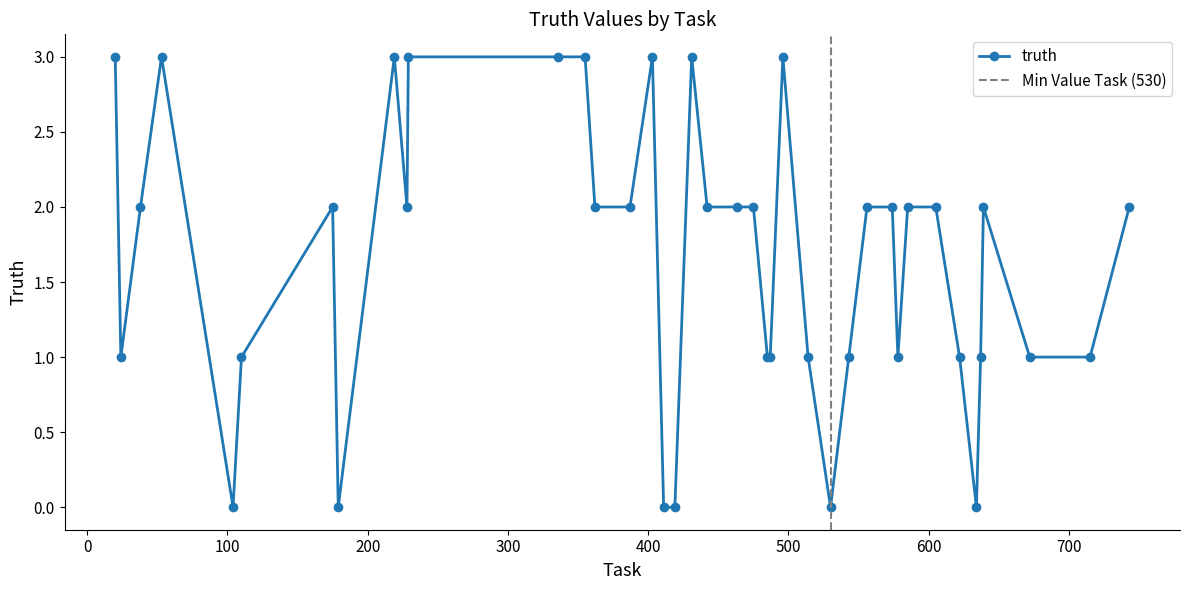

Rank the categories by value from lowest to highest.

104, 179, 411, 419, 530, 634, 24, 110, 485, 487, 514, 543, 578, 622, 637, 672, 715, 38, 175, 228, 362, 387, 442, 463, 475, 556, 574, 585, 605, 639, 743, 20, 53, 219, 229, 336, 355, 403, 431, 496